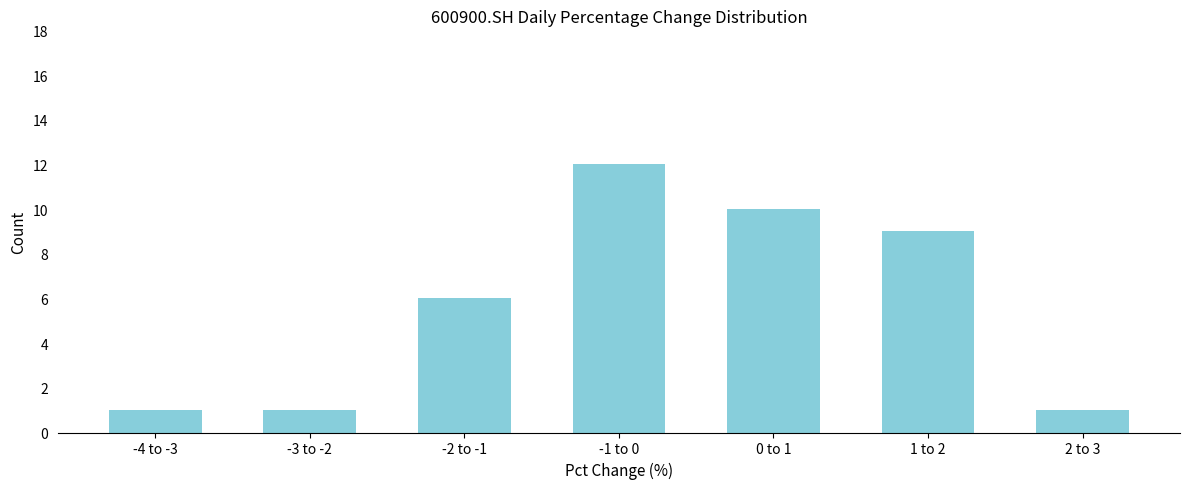

Reading left to right, what are all the values shown in this chart?

-4 to -3=1	-3 to -2=1	-2 to -1=6	-1 to 0=12	0 to 1=10	1 to 2=9	2 to 3=1